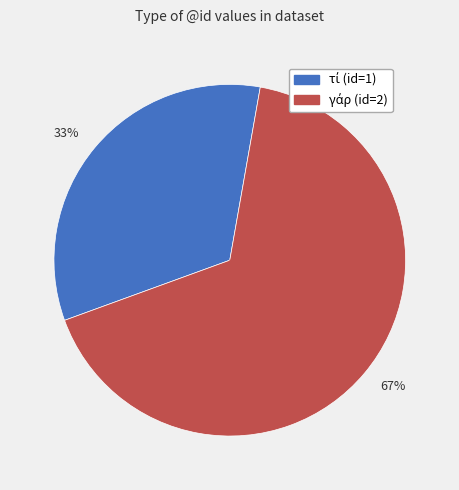

To the nearest percent, what is the average slice percentage?

50%